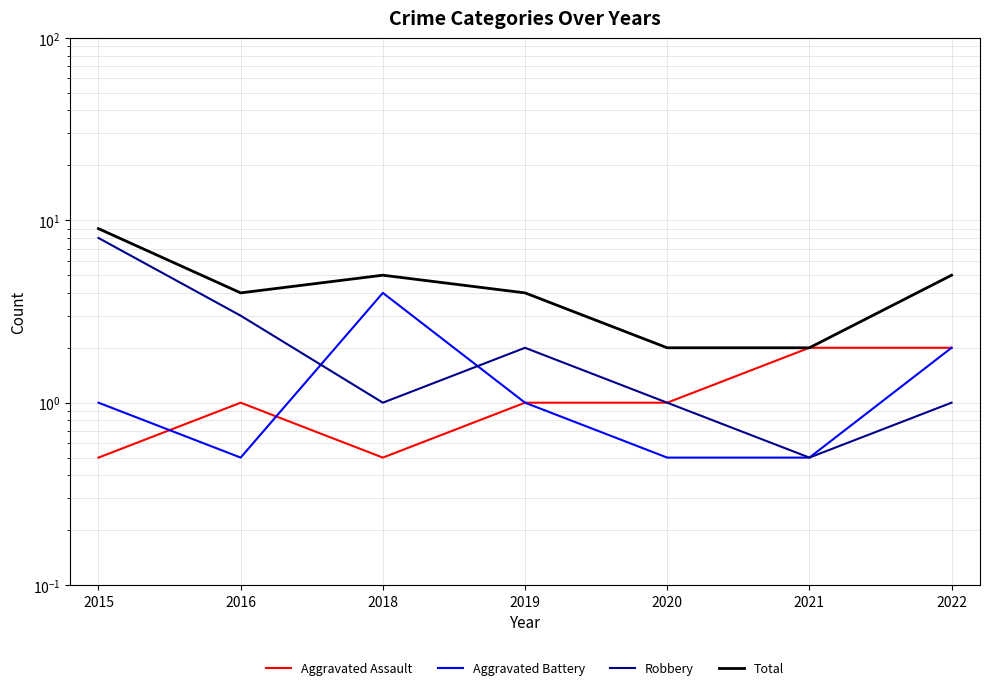

Is the value of Aggravated Assault at 2020 greater than the value of Robbery at 2020?

No